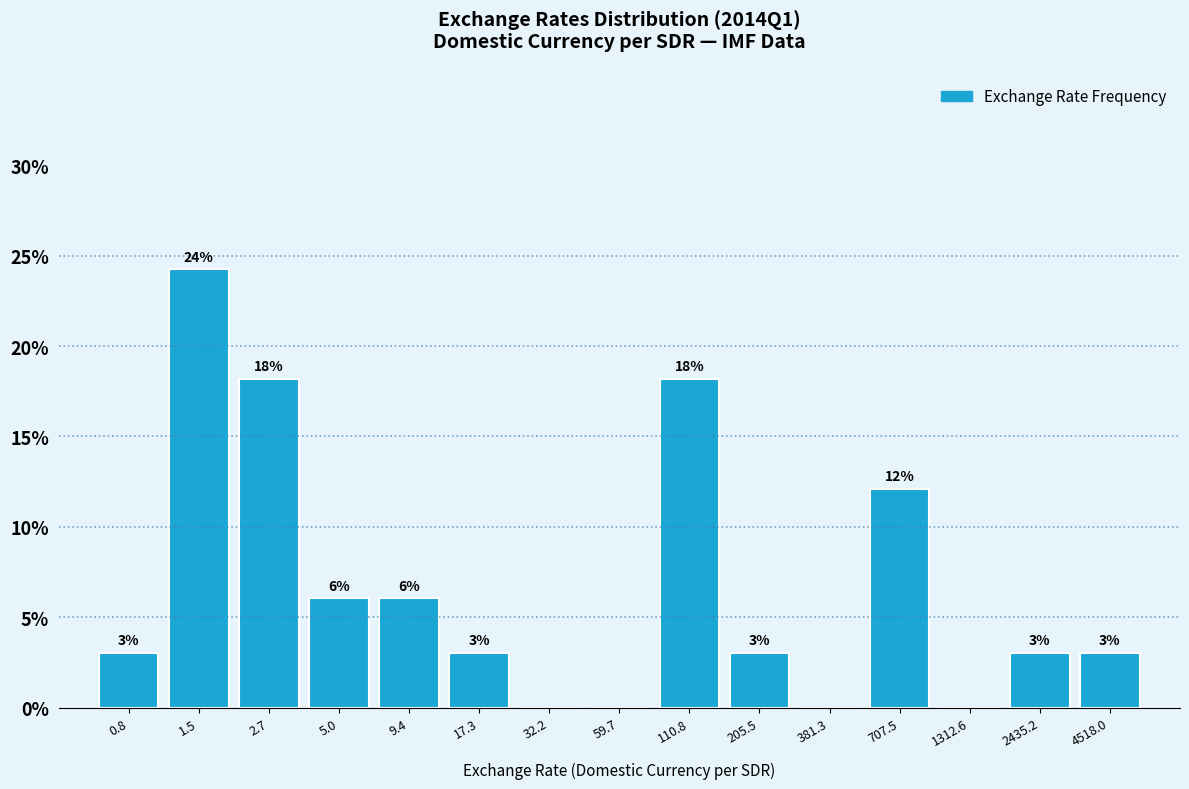

Are the bars horizontal?

No